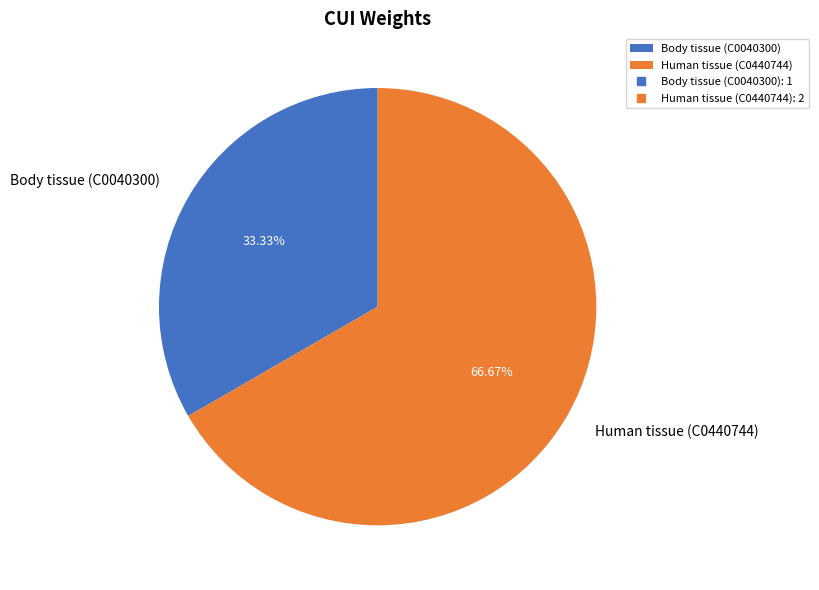

Do Body tissue (C0040300) and Human tissue (C0440744) together represent more than half of the pie?

Yes